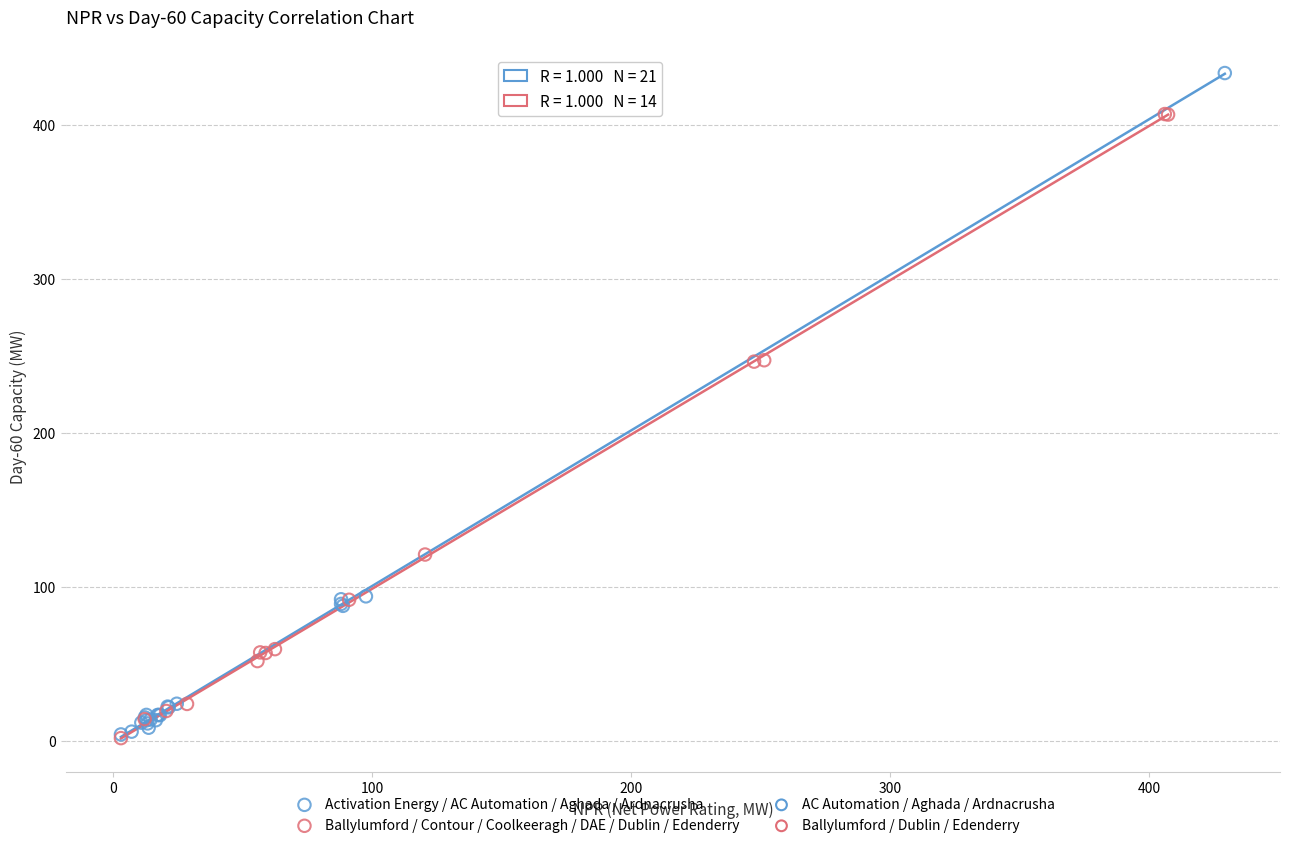

Which series reaches the maximum Y coordinate?

Activation Energy / AC Automation / Aghada / Ardnacrusha